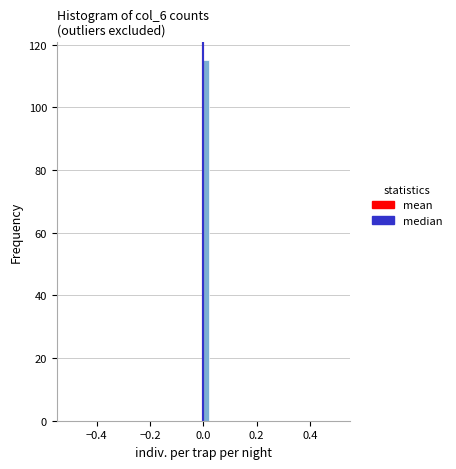

Around what value on the x-axis is the tallest bar? Give the approximate position of its centre, as read against the axis.

0.02